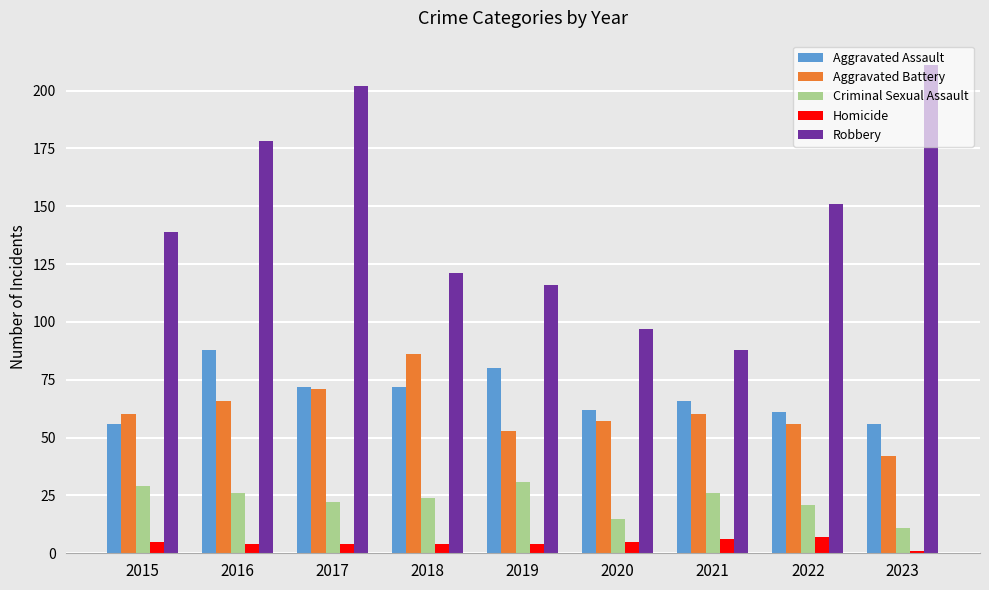

What is the difference between the maximum and minimum values in the Aggravated Battery series?

44